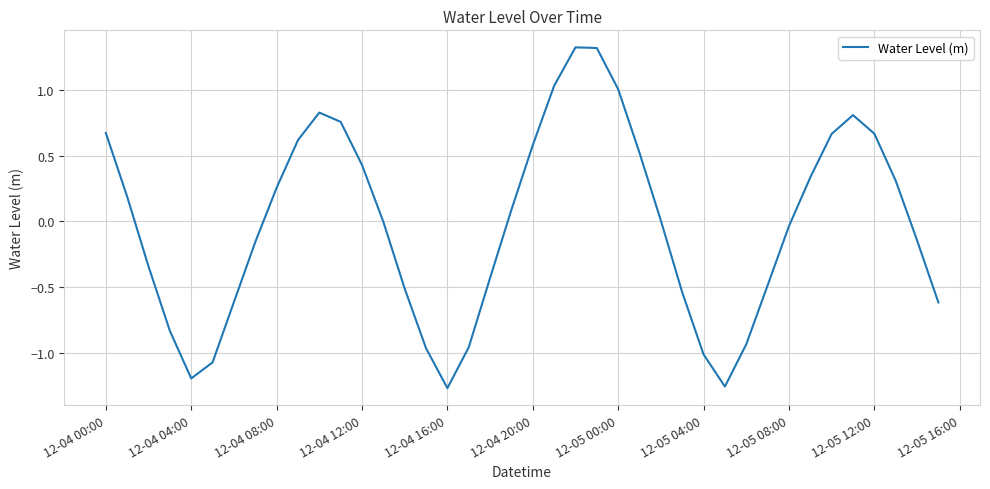

What is the difference between the maximum and second lowest values?

2.6